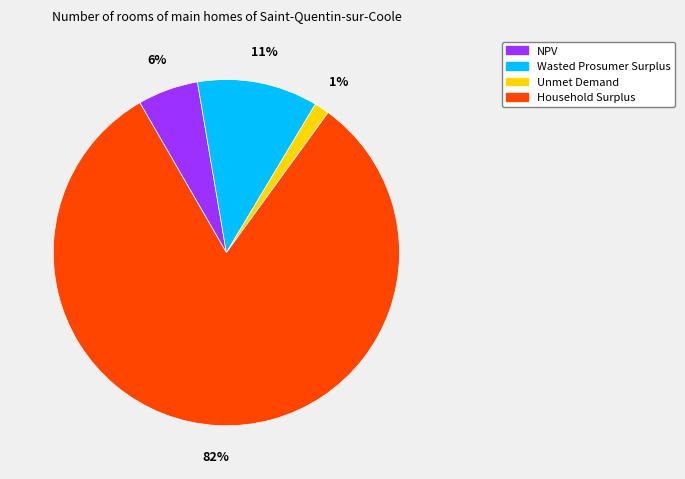

How many segments does this pie chart have?

4